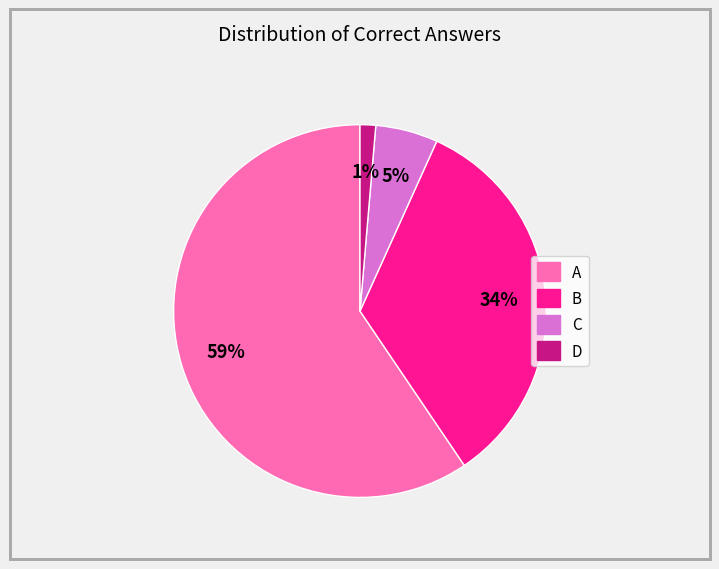

Approximately how many times larger is the value at B compared to A?

0.6